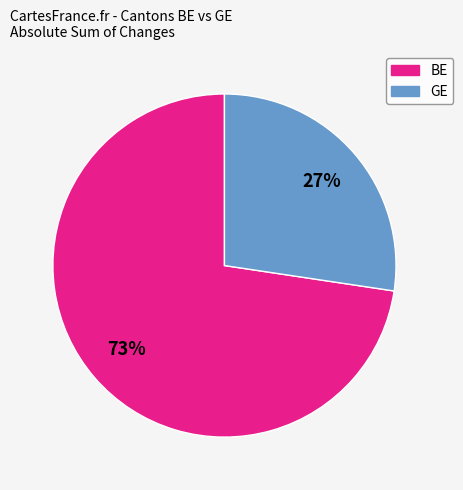

Rank the categories by value from highest to lowest.

BE, GE